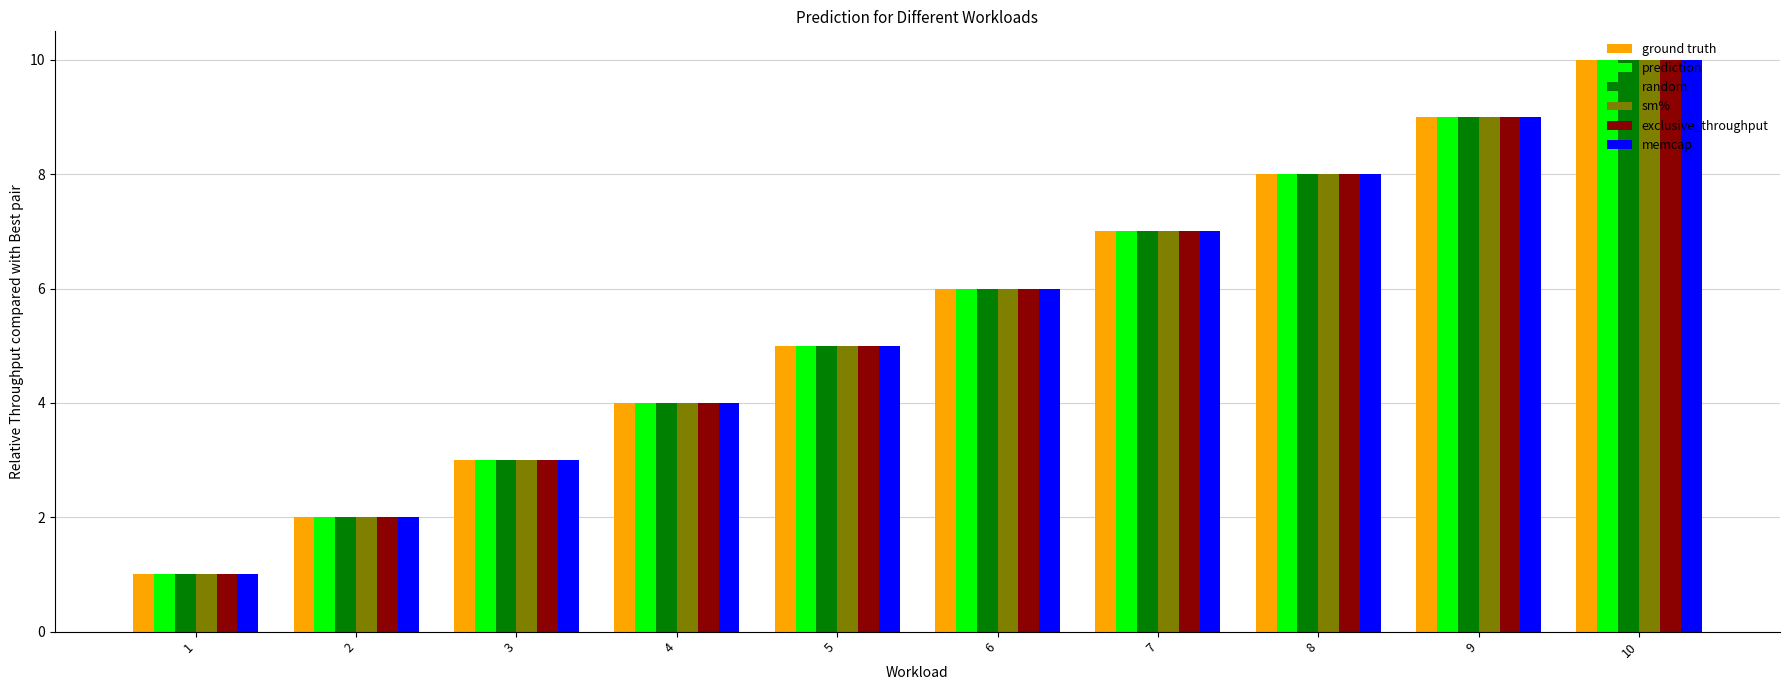

What is the value of the ground truth bar at the 8th from the left?

8